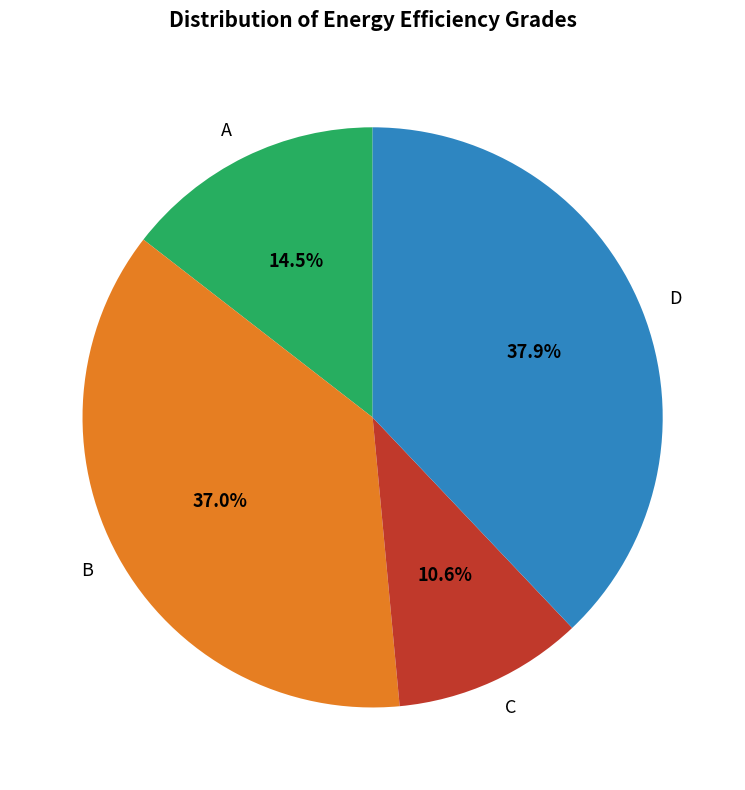

Count the number of slices in the pie.

4